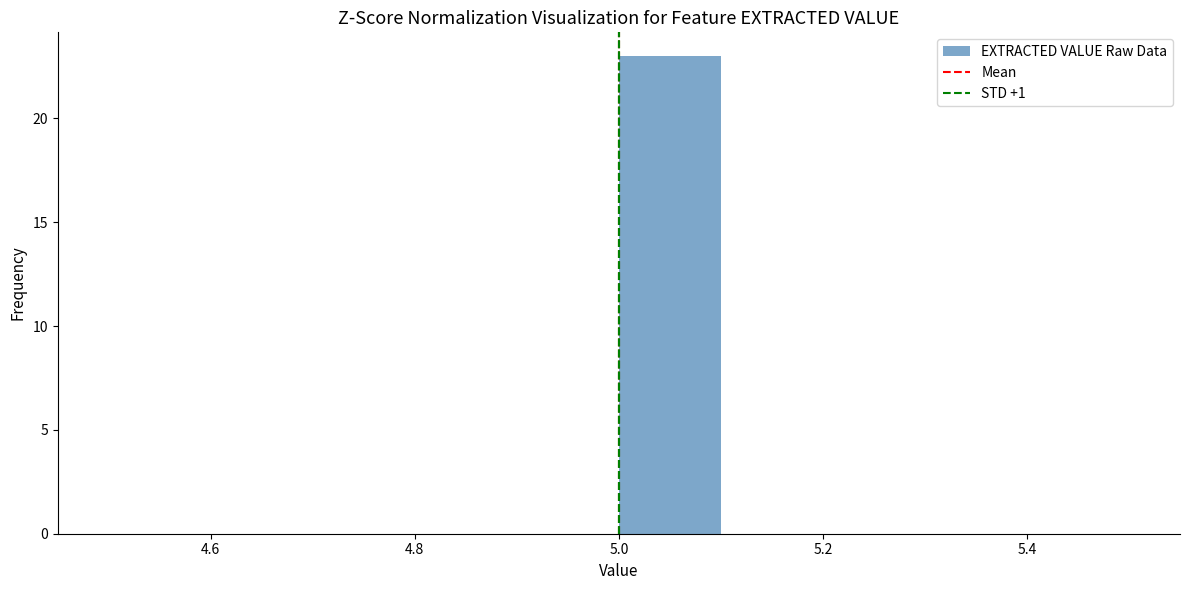

What is the height of the bar covering 5.0 to 5.1 on the x-axis? The values are not printed on the chart, so give them approximately, as read against the axis.

23